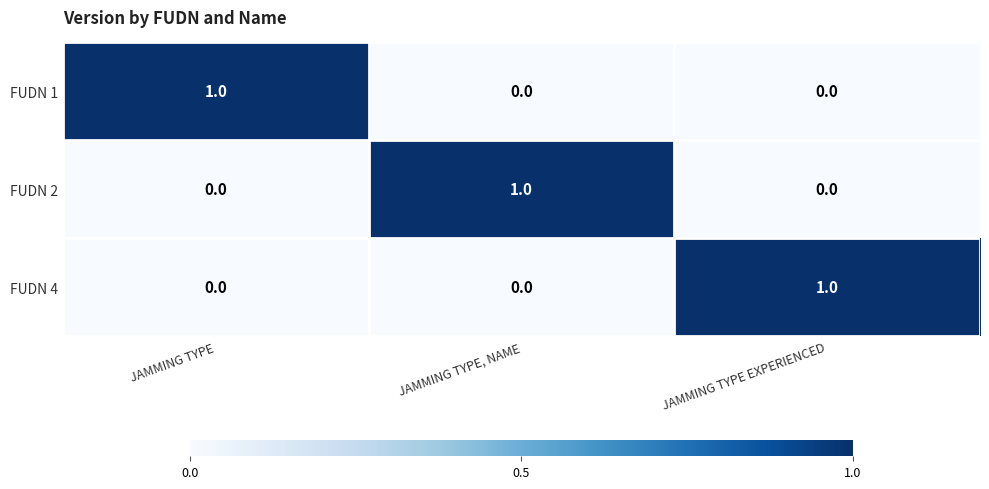

Count the FUDN 1 values in the range 0 to 1.

3